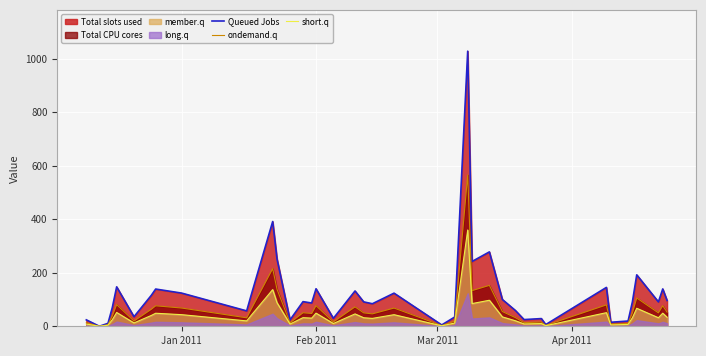

What is the maximum value for short.q?

359.7